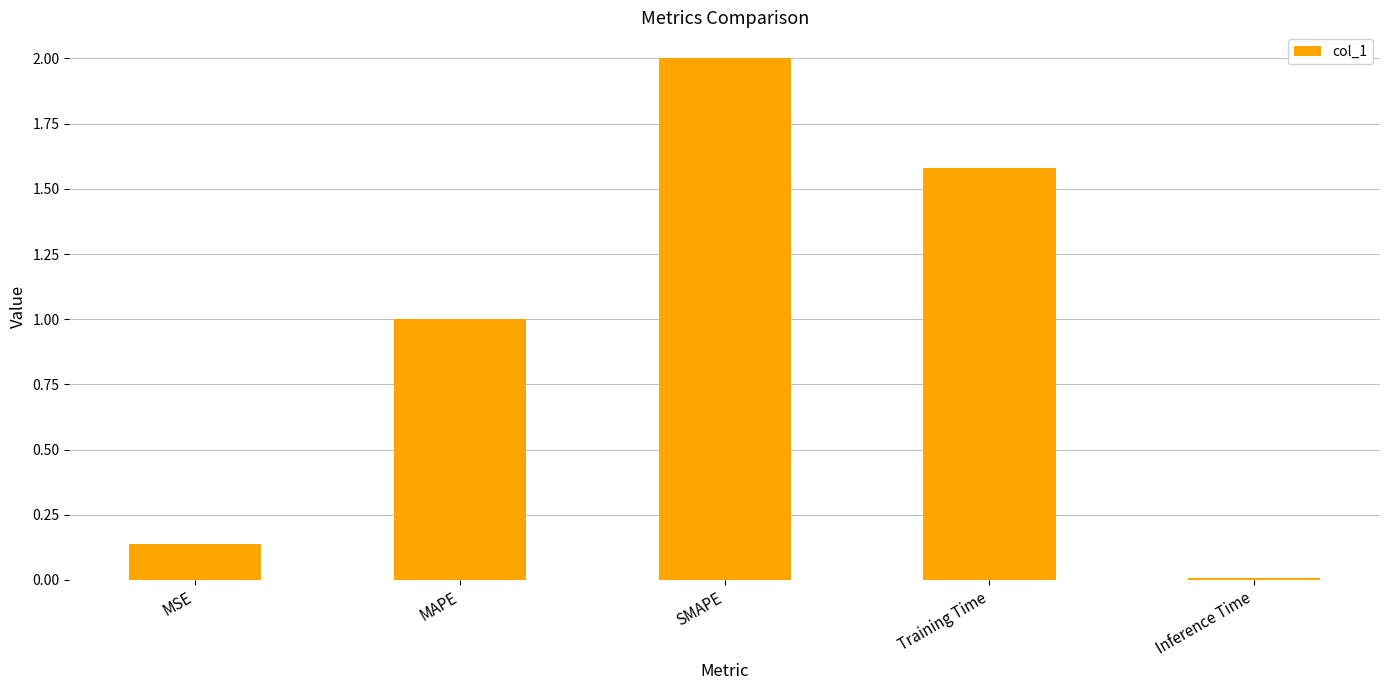

At which category does the chart reach its minimum across all series?

Inference Time